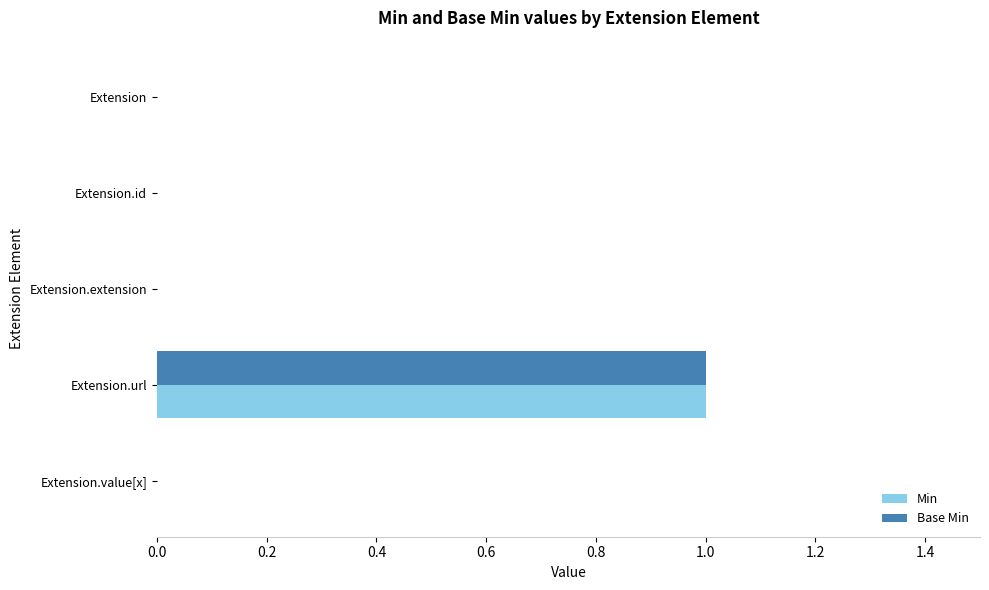

Is the value of Base Min at Extension.url greater than the value of Min at Extension?

Yes